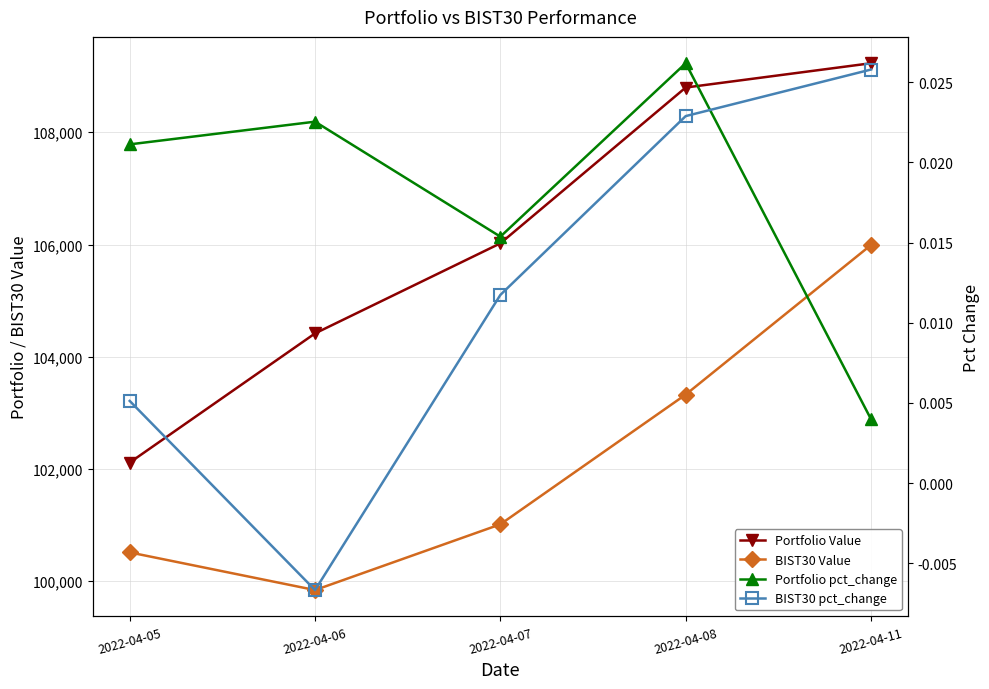

Is the value of Portfolio pct_change at 2022-04-11 greater than the value of Portfolio Value at 2022-04-11?

No